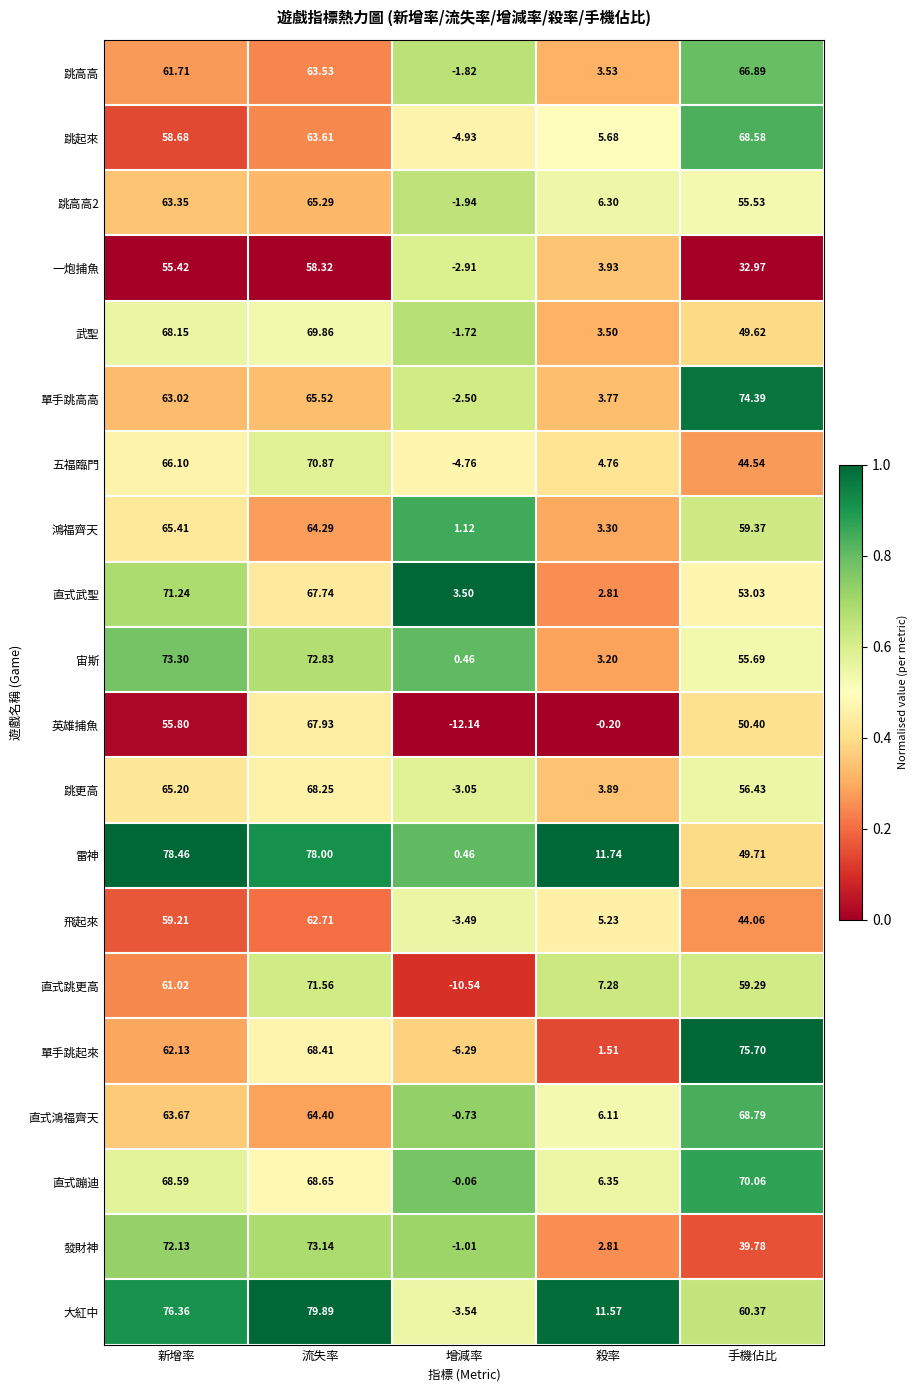

Between 流失率 and 增減率, which series saw the biggest shift?

大紅中